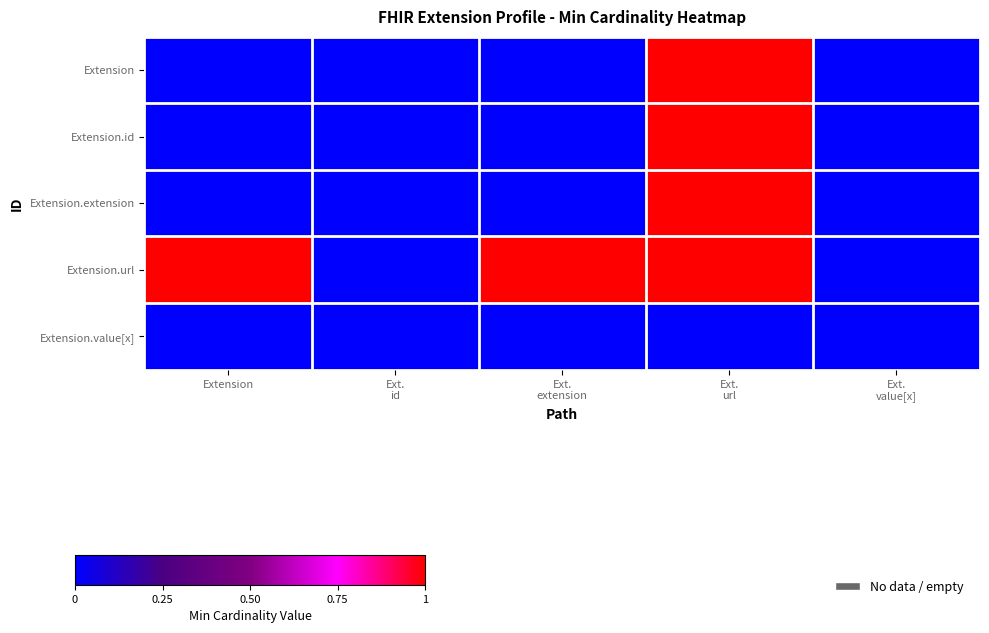

At how many categories does at least one series exceed 0?

3